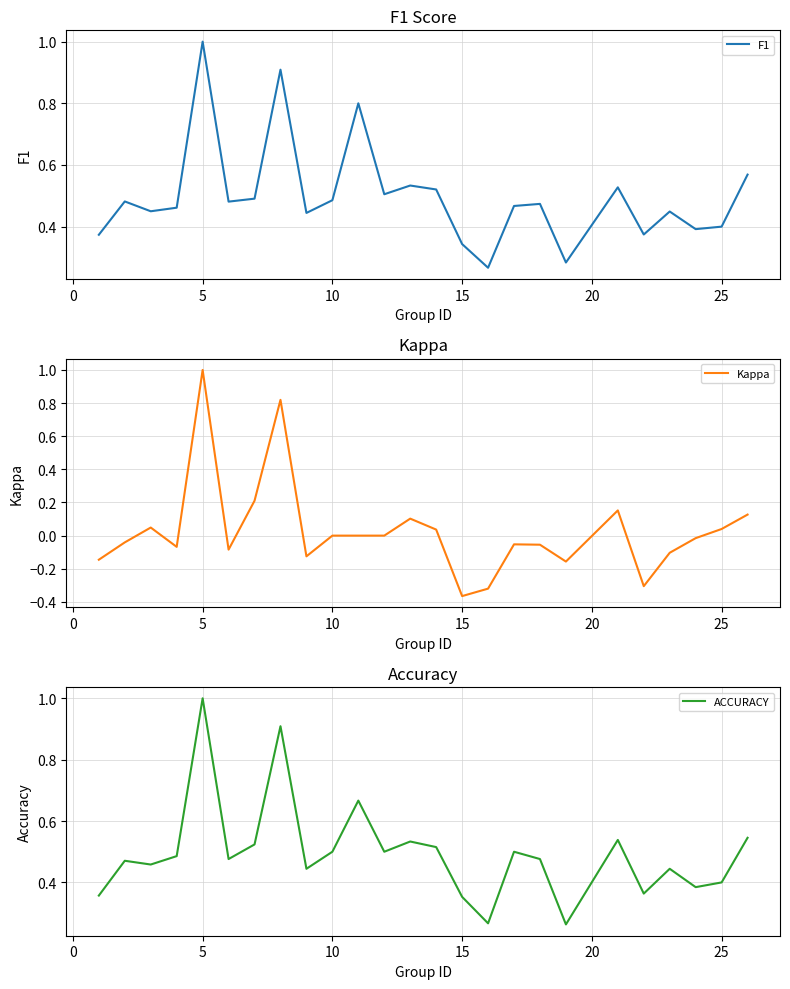

Which category has the highest value in the ACCURACY series?

5